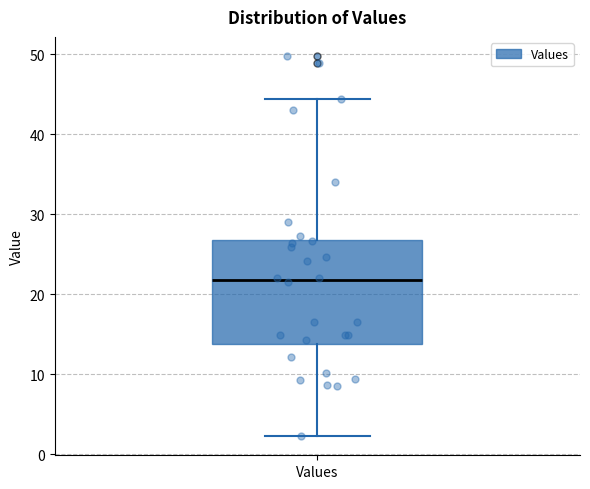

Where is the upper edge of the box for Values on the y-axis? The values are not printed on the chart, so give them approximately, as read against the axis.

27